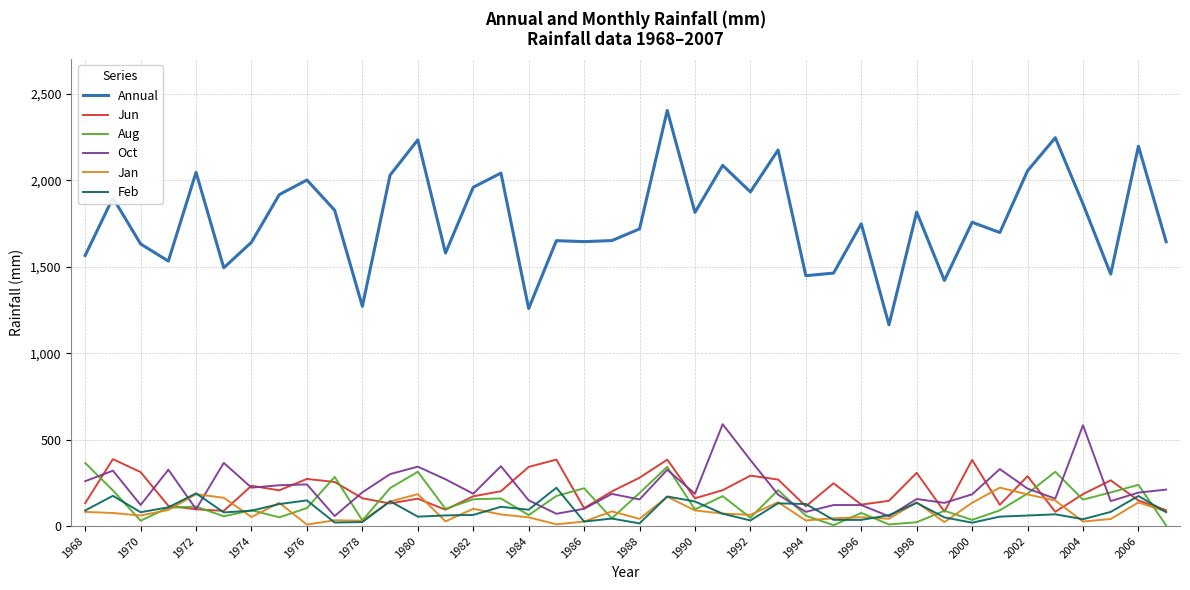

Which series has the largest total across all categories?

Annual